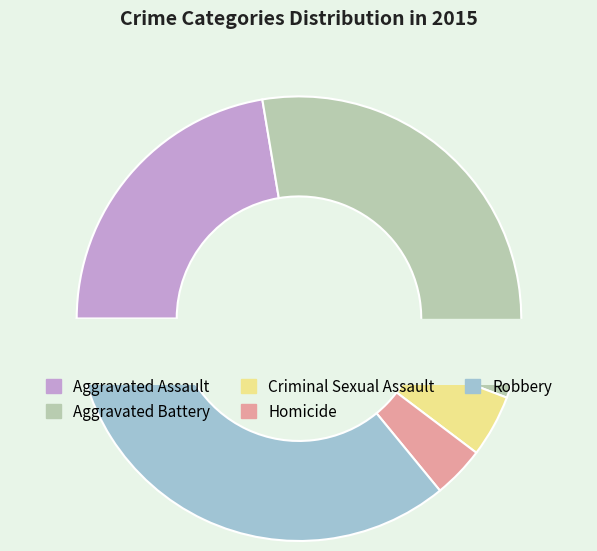

Which category has the smallest portion of the pie?

Homicide